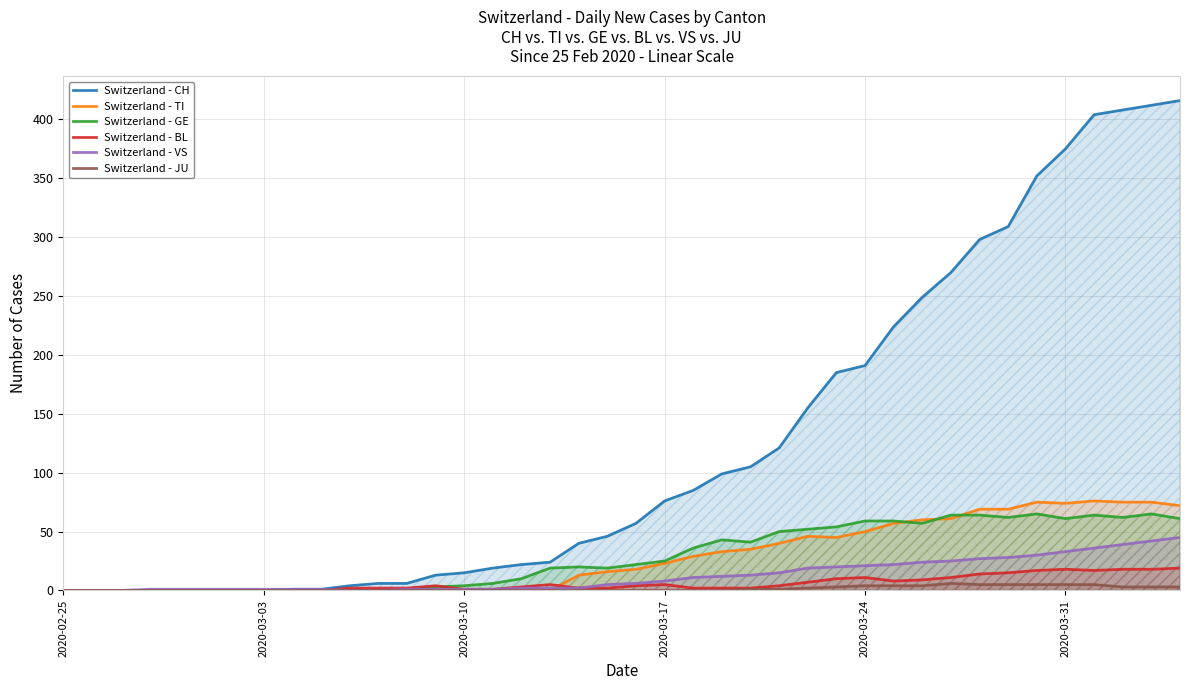

Which series has the largest total across all categories?

Switzerland - CH